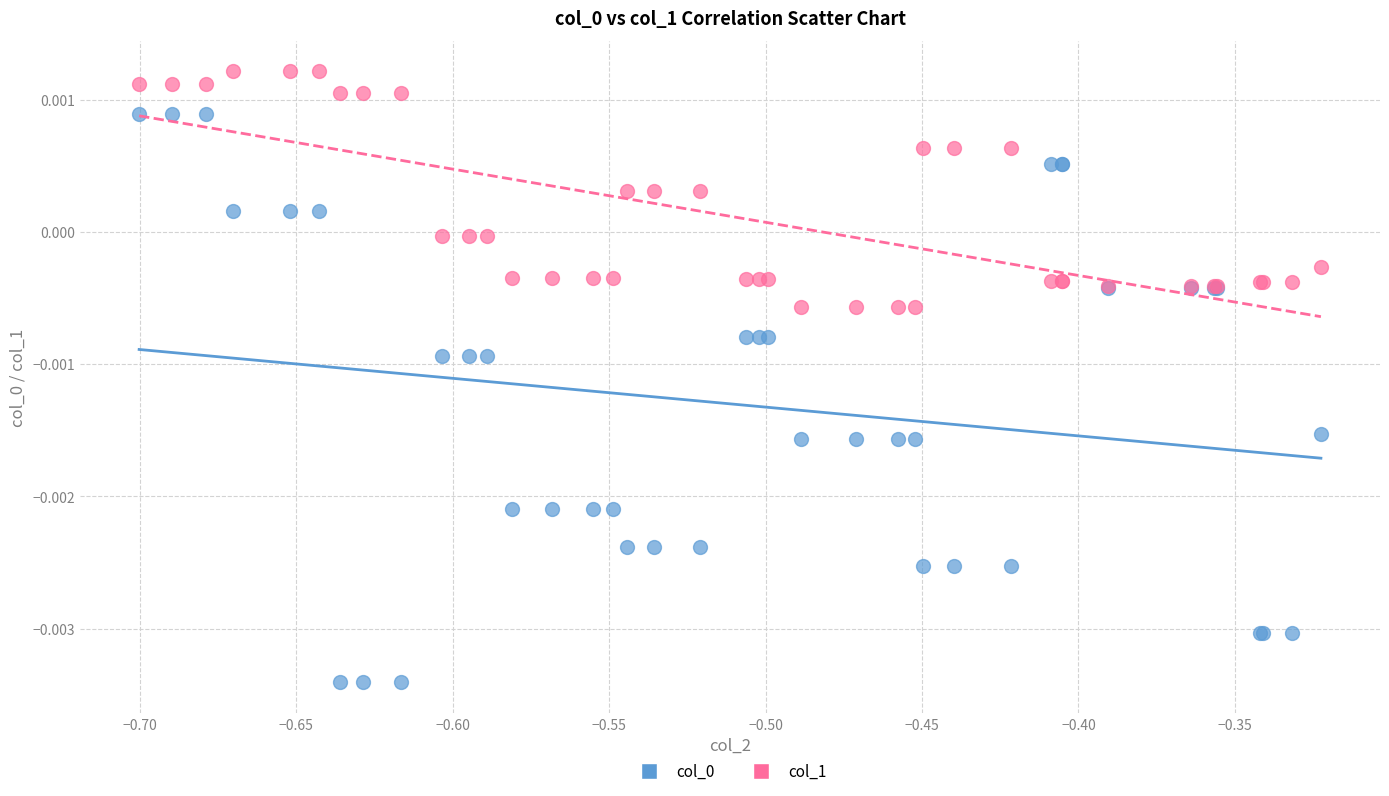

Which series contains the highest Y value?

col_1